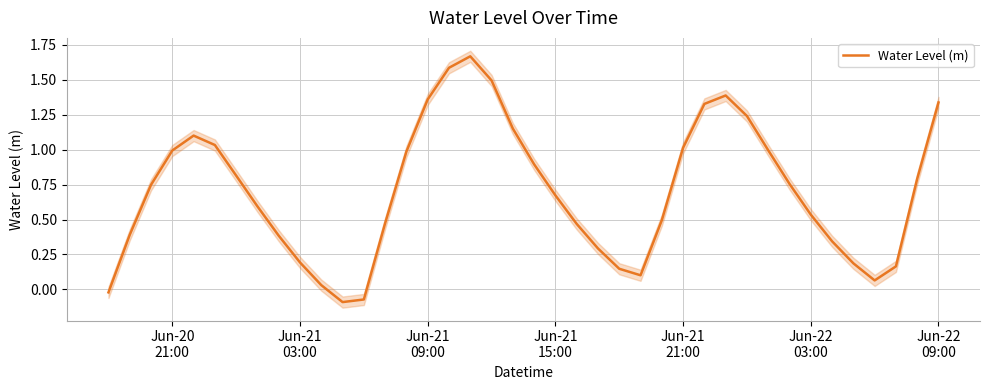

Which has a higher value, Jun-21
21:00 or Jun-21
09:00?

Jun-21
21:00